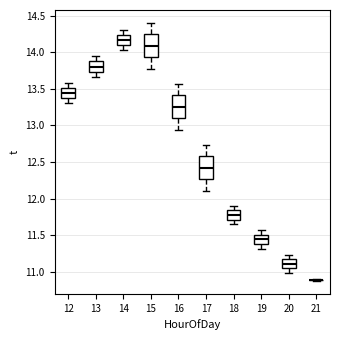

Where does the lower whisker of the box at x = 13 end on the y-axis? The values are not printed on the chart, so give them approximately, as read against the axis.

13.65